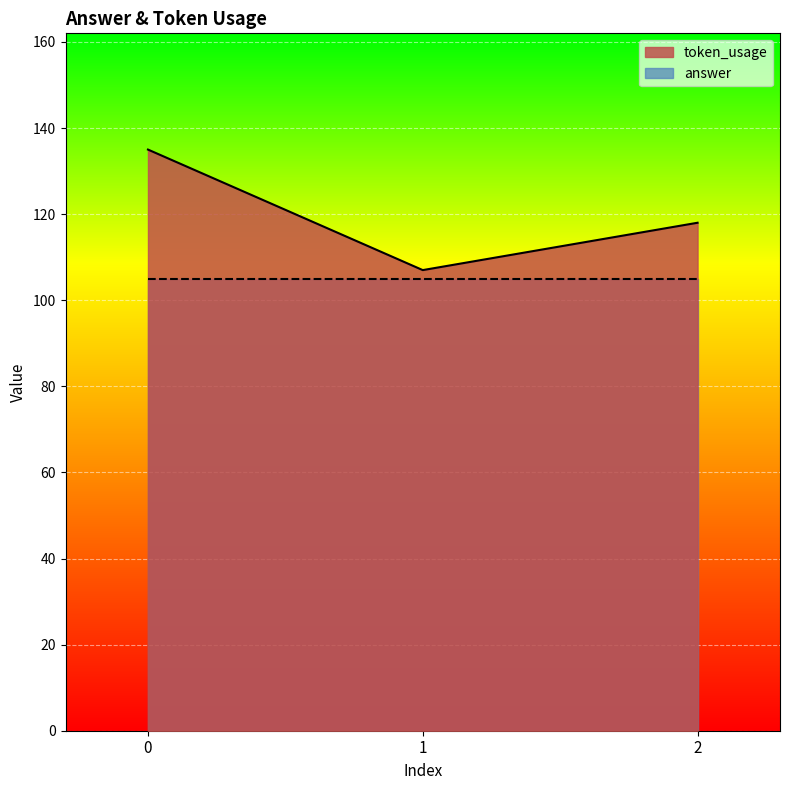

What is the value of the 2nd point from the left?

107